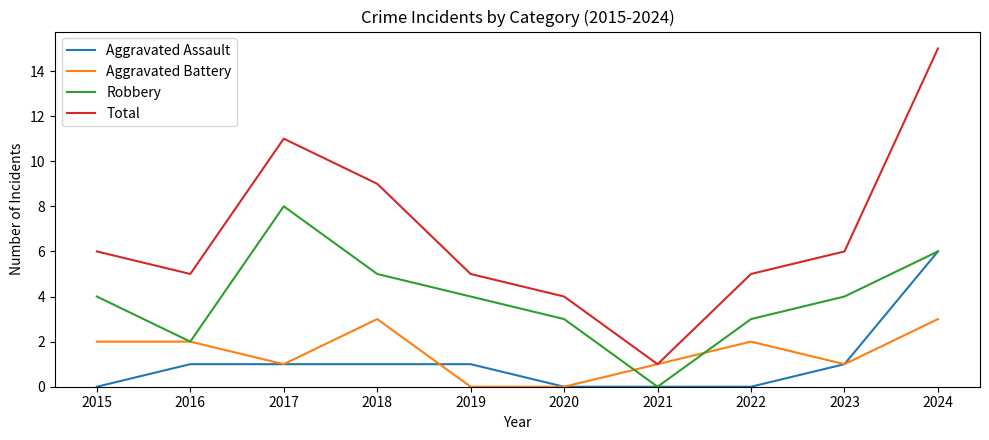

Where is the first local maximum for Robbery?

2017